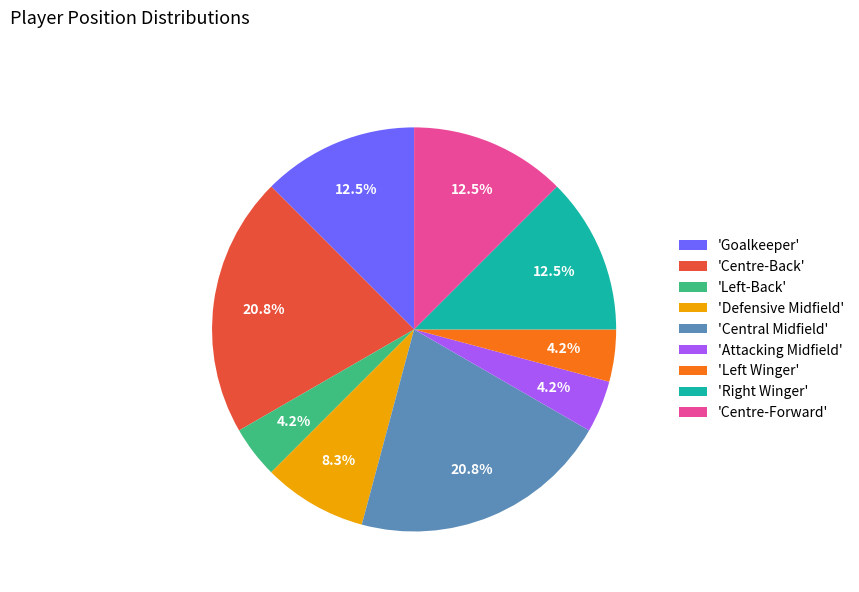

Does 'Goalkeeper' represent more than half of the total?

No